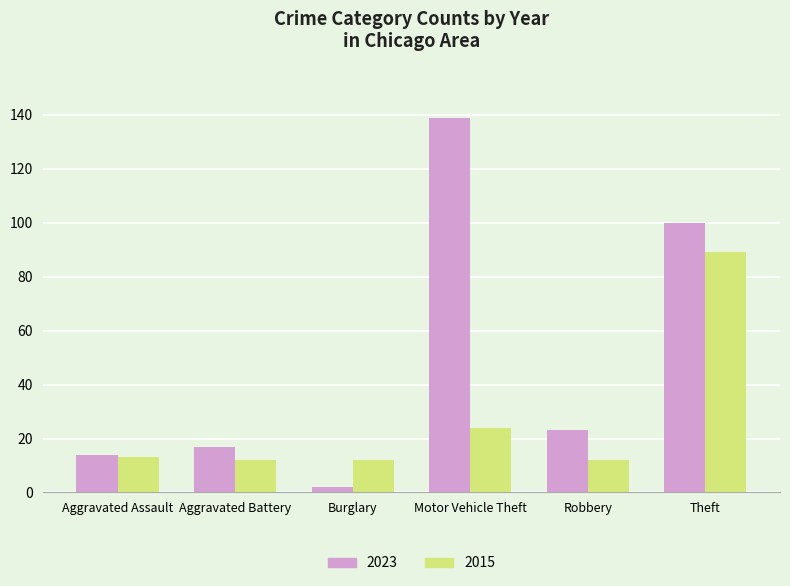

Which series changed the most between Aggravated Assault and Theft?

2023